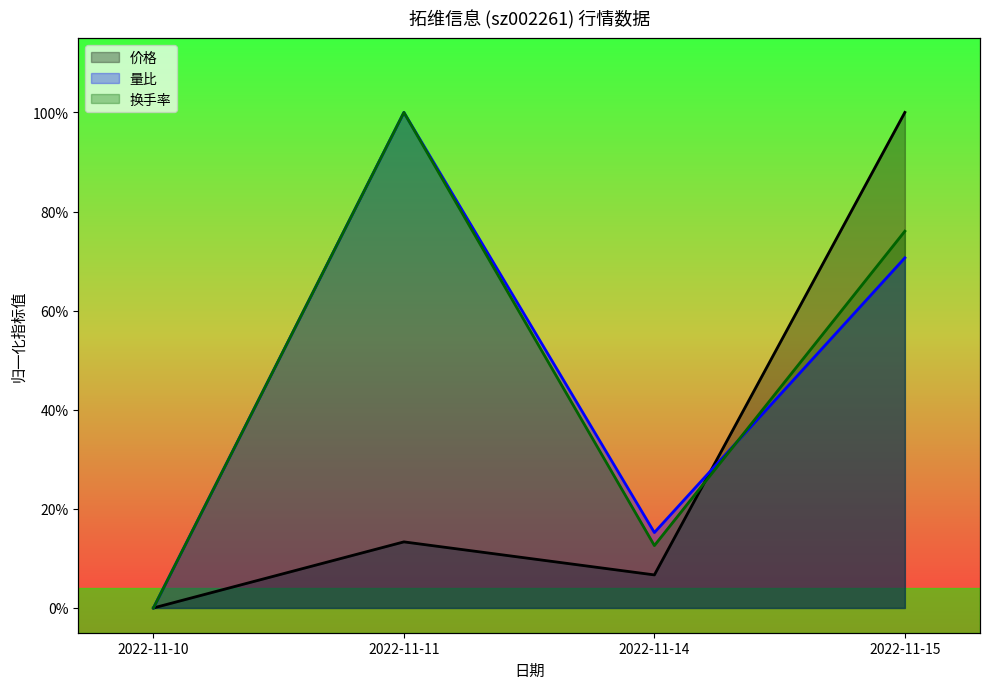

What is the average value of the 价格 series?

0.3